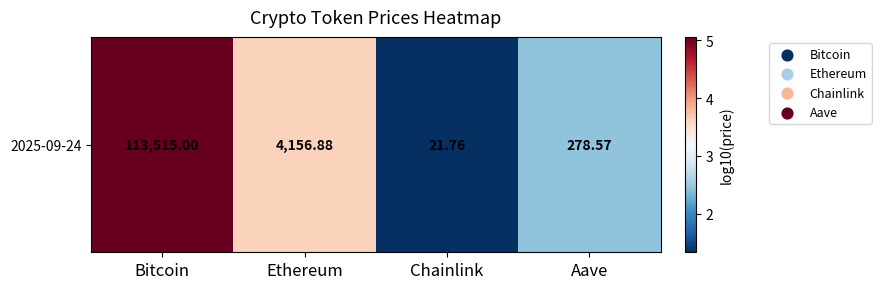

At which label does the data first exceed 3?

Bitcoin